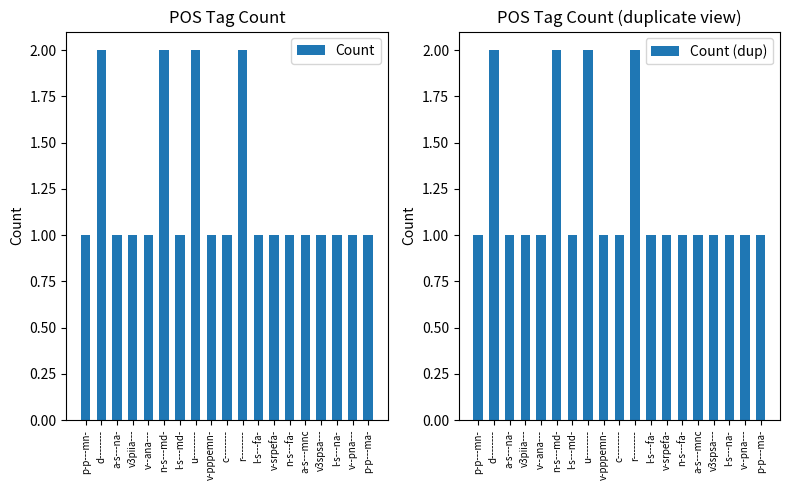

The Count (dup) series shows 0 at v--pna---. True or false?

False